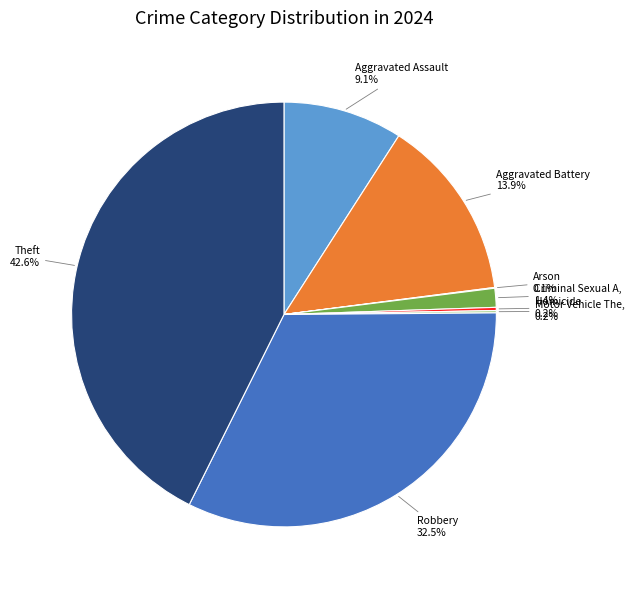

Does any single category account for the majority?

No